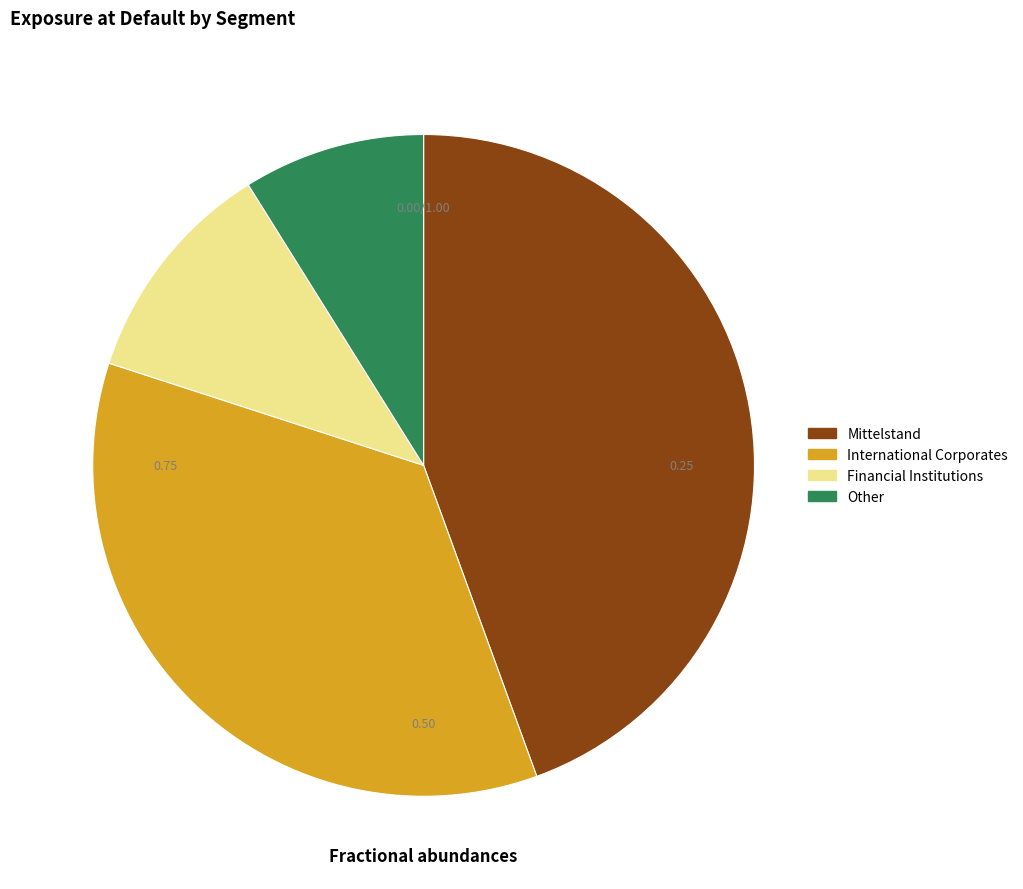

Is there any slice that represents more than half of the pie?

No